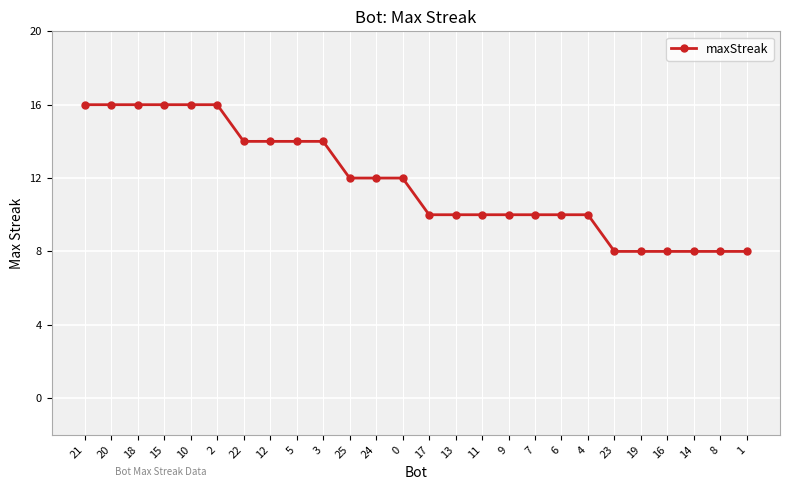

What is the maximum value shown in the chart?

16